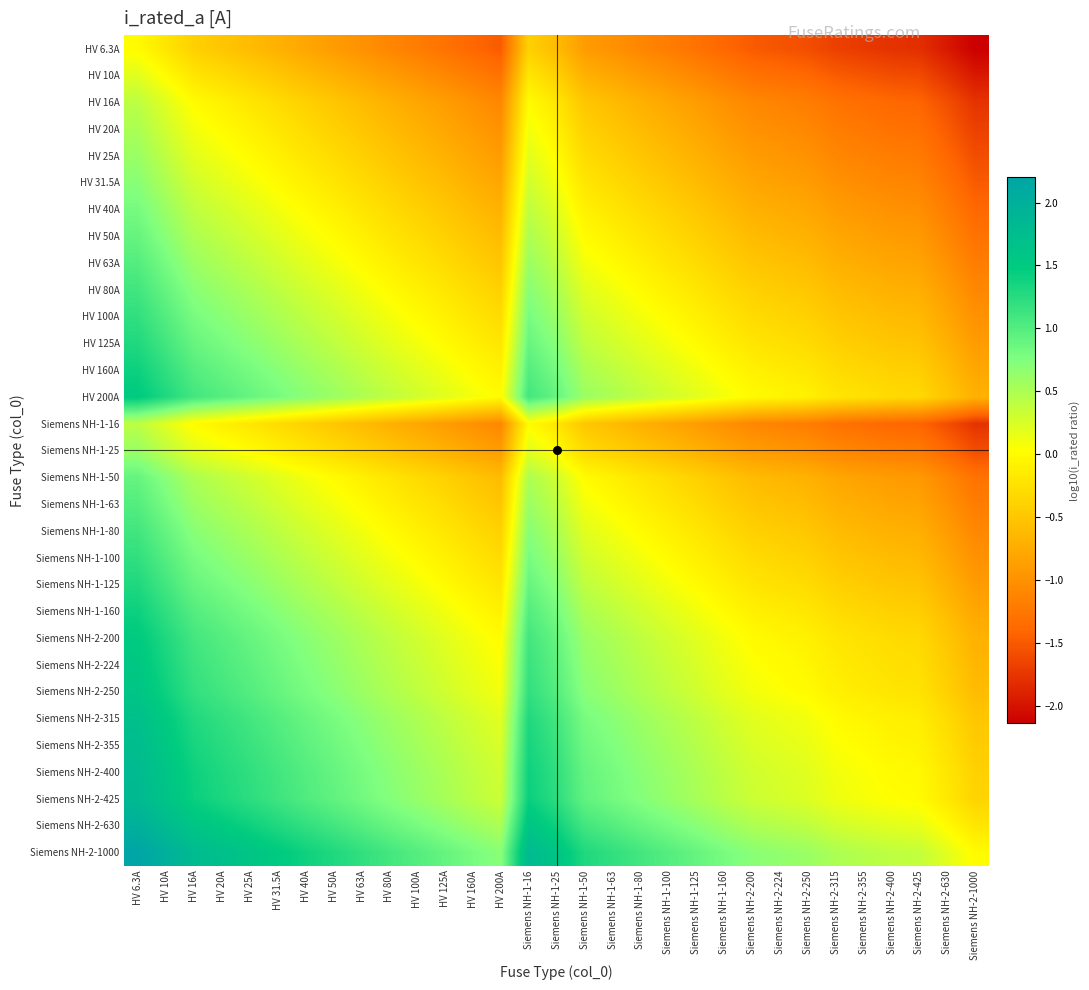

List the series in order of their peak value, highest first.

Siemens NH-2-1000, Siemens NH-2-630, Siemens NH-2-425, Siemens NH-2-400, Siemens NH-2-355, Siemens NH-2-315, Siemens NH-2-250, Siemens NH-2-224, HV 200A, Siemens NH-2-200, HV 160A, Siemens NH-1-160, HV 125A, Siemens NH-1-125, HV 100A, Siemens NH-1-100, HV 80A, Siemens NH-1-80, HV 63A, Siemens NH-1-63, HV 50A, Siemens NH-1-50, HV 40A, HV 31.5A, HV 25A, Siemens NH-1-25, HV 20A, HV 16A, Siemens NH-1-16, HV 10A, HV 6.3A